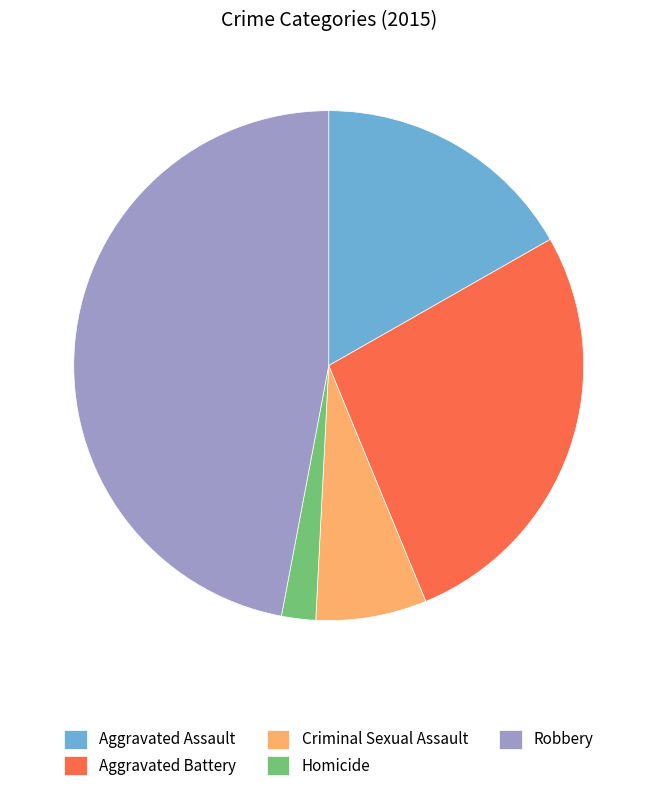

Count the number of slices in the pie.

5